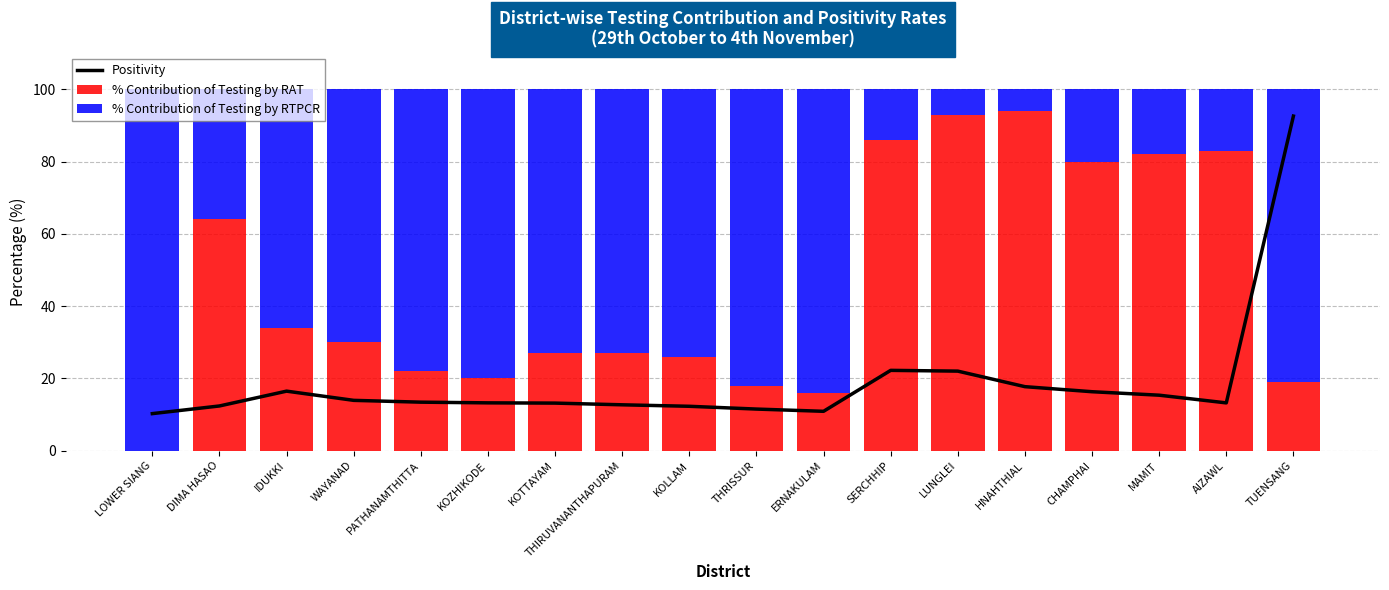

The % Contribution of Testing by RTPCR series shows 24.7 at KOTTAYAM. True or false?

False